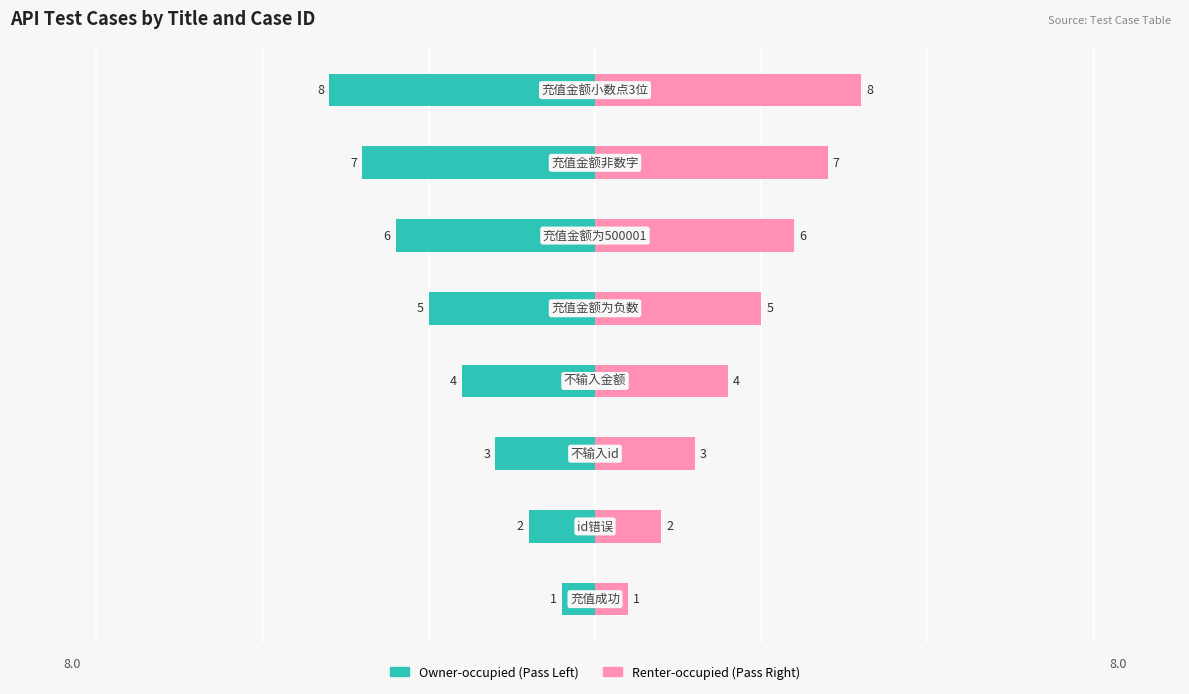

What is the sum of all Pass (right) values?

36